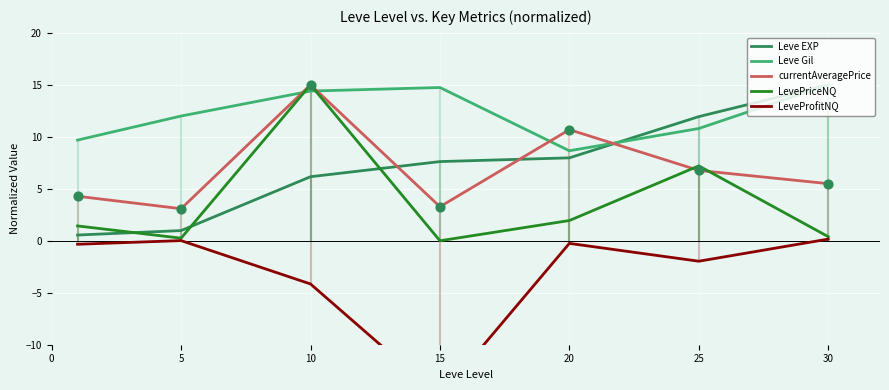

Which series reaches the maximum Y coordinate?

Leve EXP